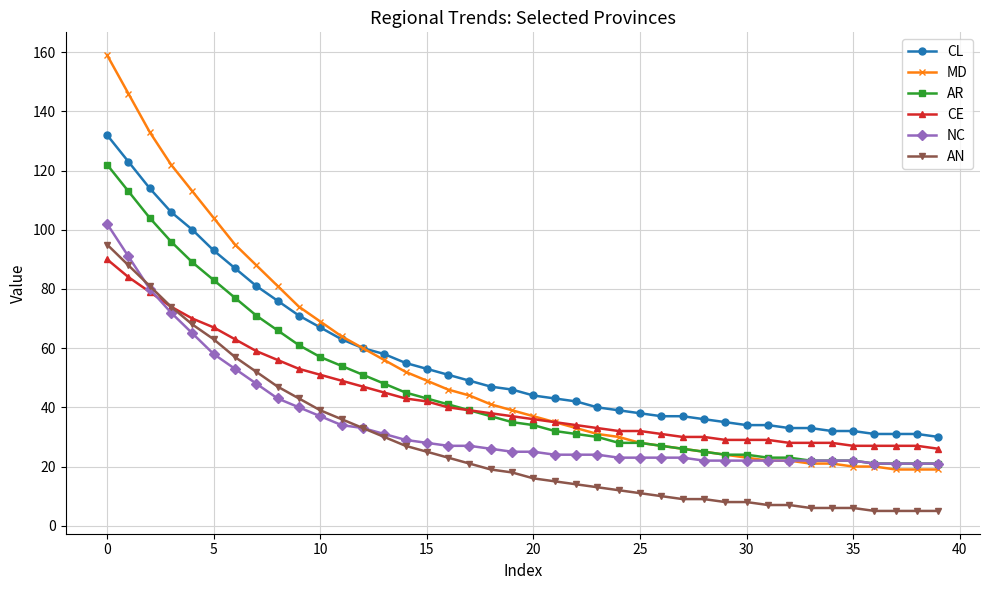

Which series has the widest spread of values?

MD